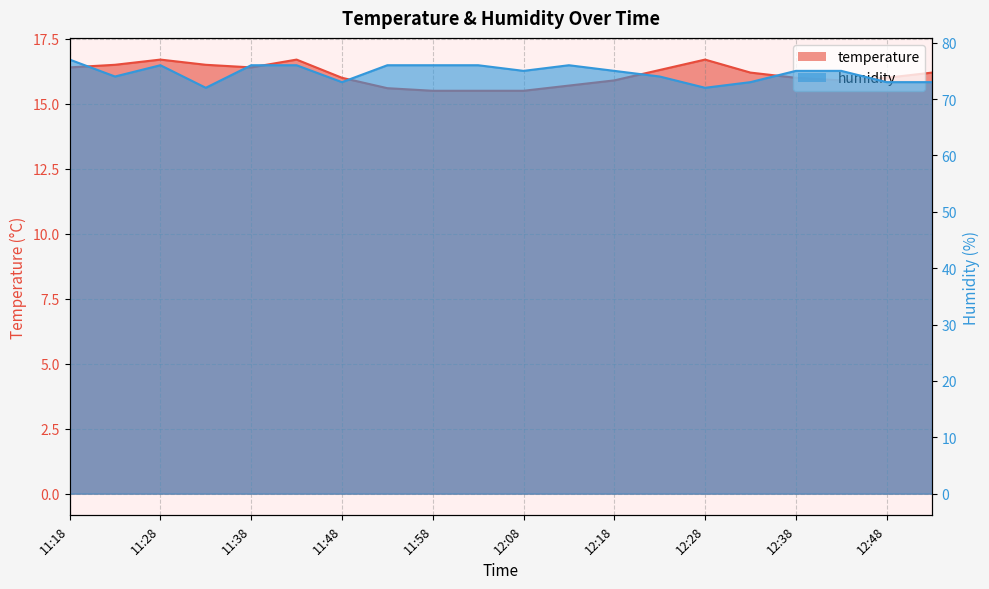

At which category does temperature reach its first local peak?

11:28